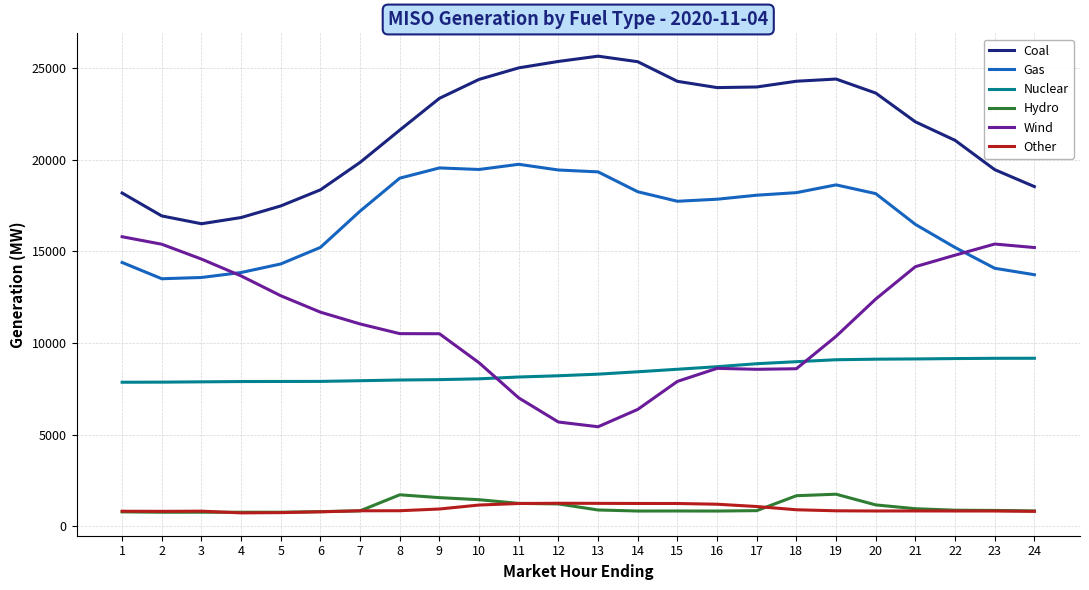

How many values in the Hydro series exceed 864?

12